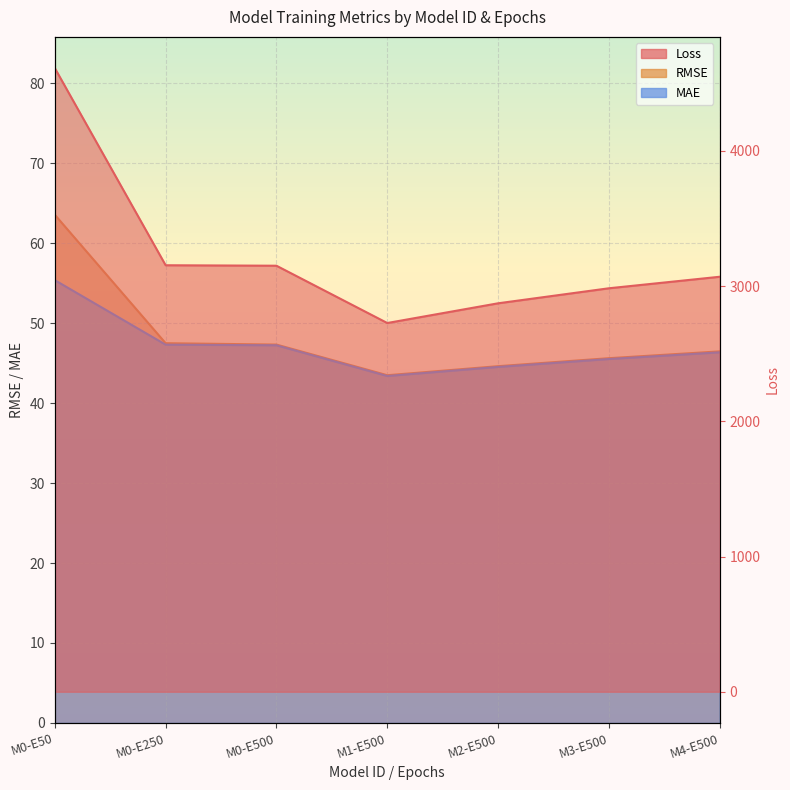

How many values in the Loss series are below 3069?

3